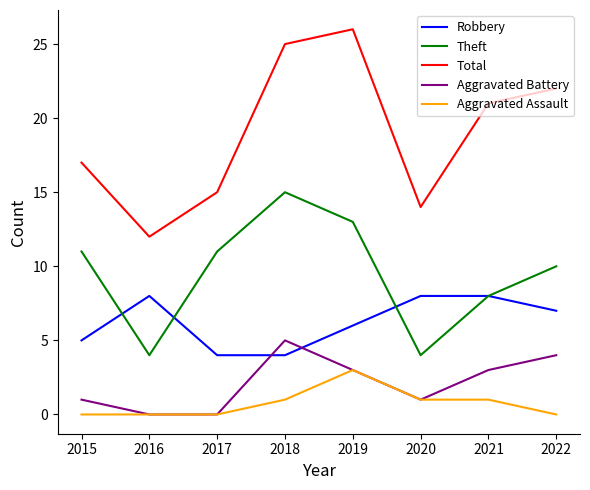

What is the difference between the maximum and second lowest values in the Theft series?

11